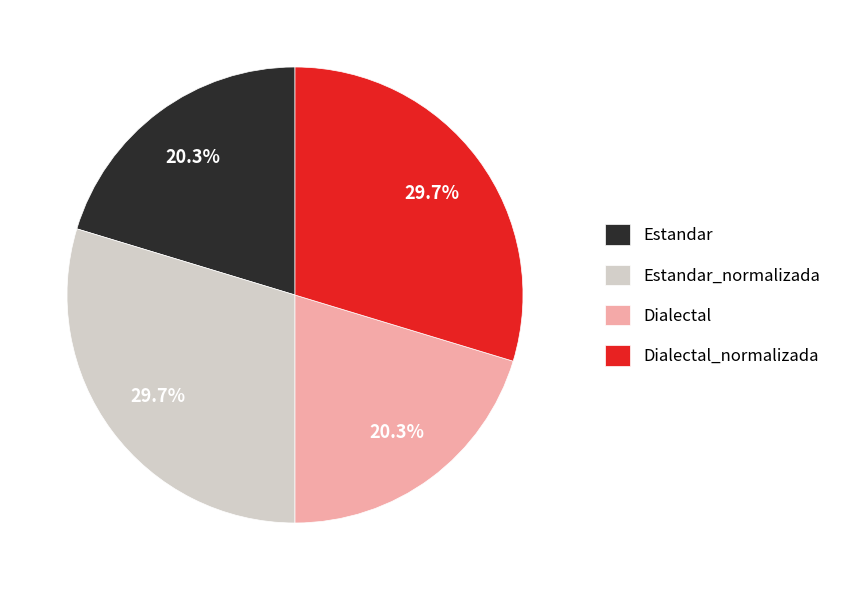

To the nearest percent, what is the combined percentage of Dialectal_normalizada and Estandar_normalizada?

59%